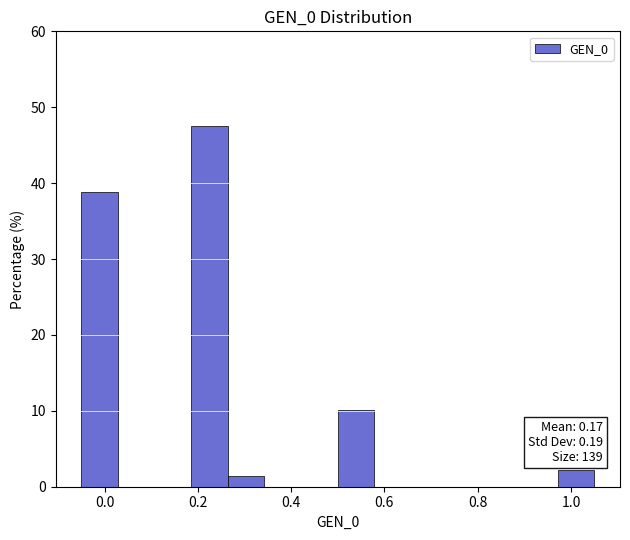

Read against the x-axis, roughly where is the centre of the tallest bar?

0.22